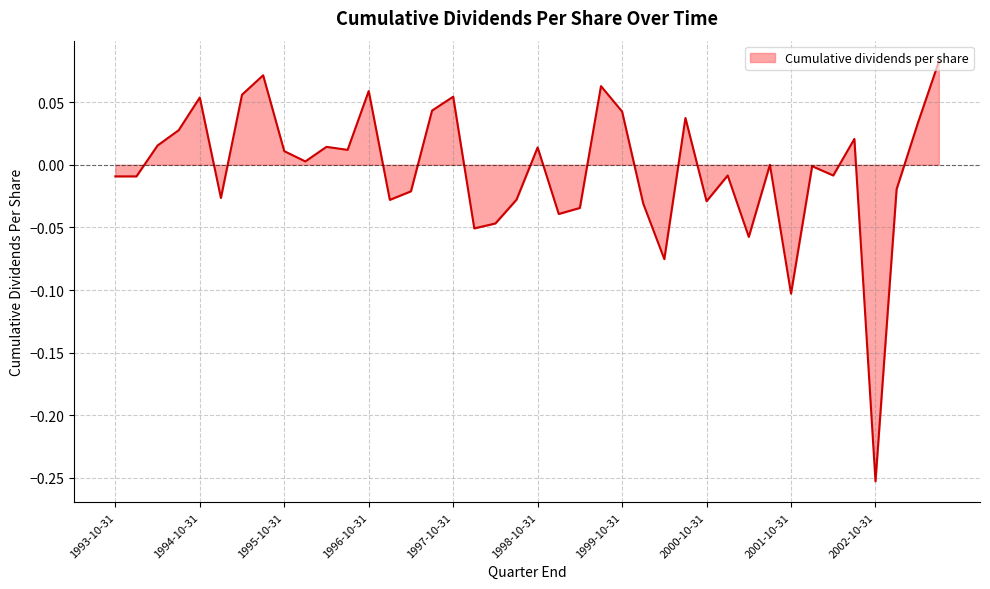

What is the difference between the maximum and minimum values?

0.3